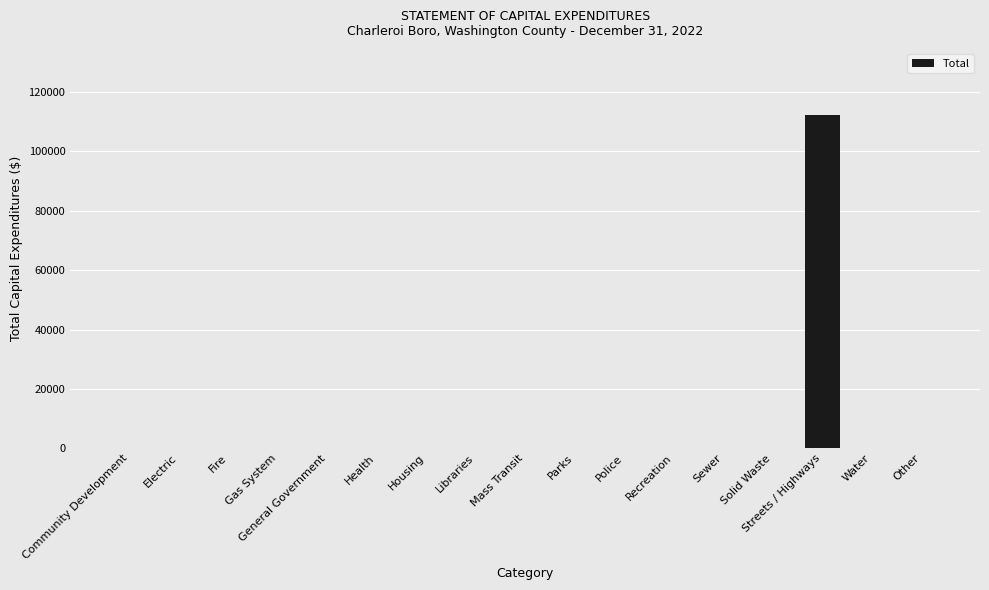

Between Streets / Highways and Police, which is larger?

Streets / Highways